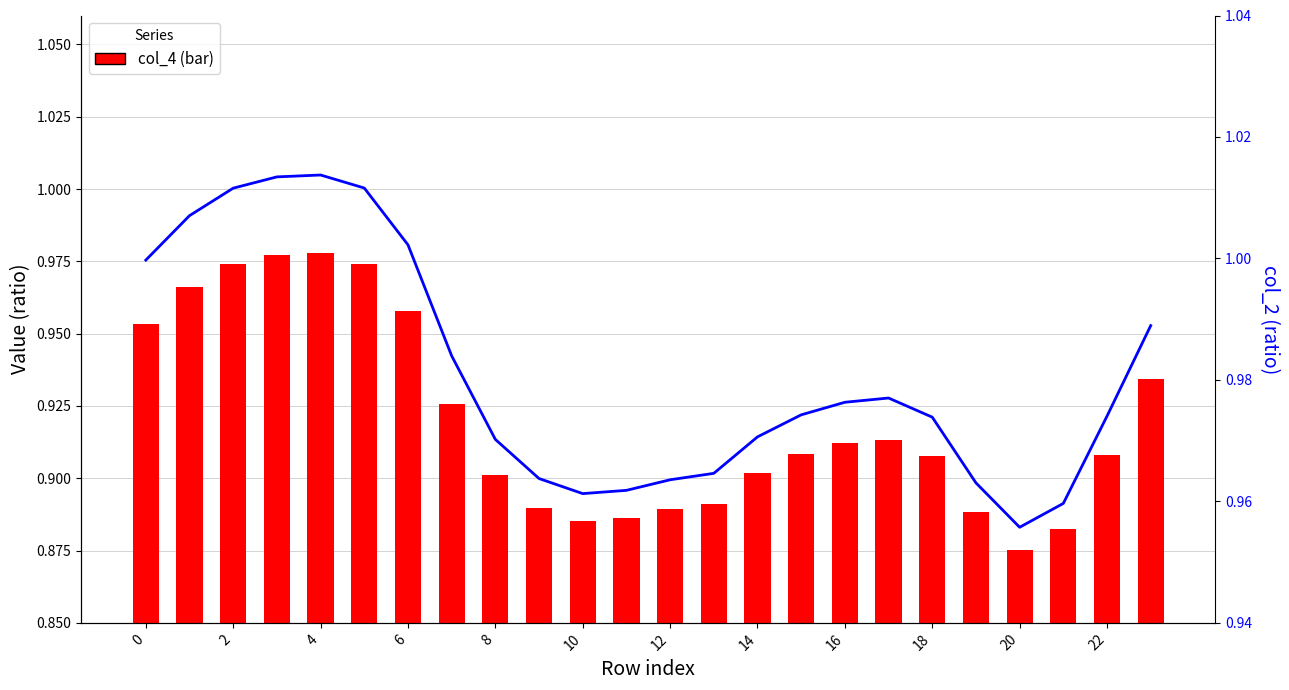

Which series has the largest range (max minus min)?

col_4